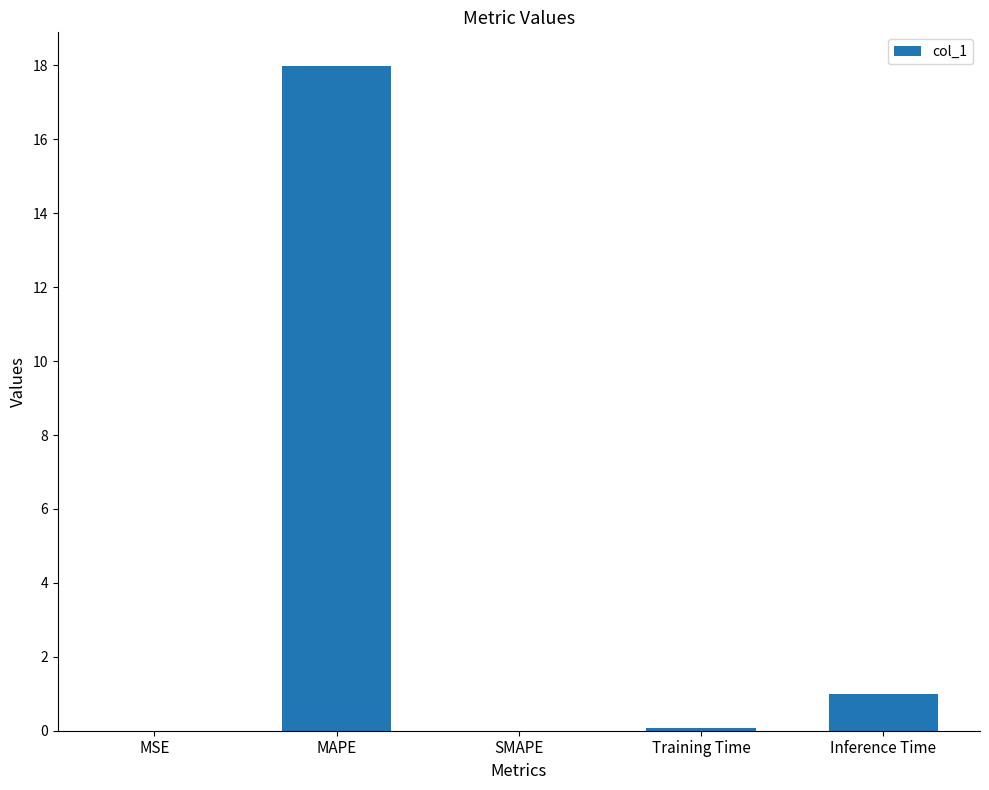

What is the sum of all values?

19.1